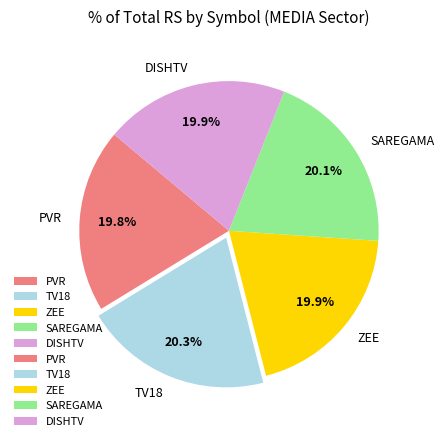

Approximately how many times larger is the value at ZEE compared to SAREGAMA?

1.0